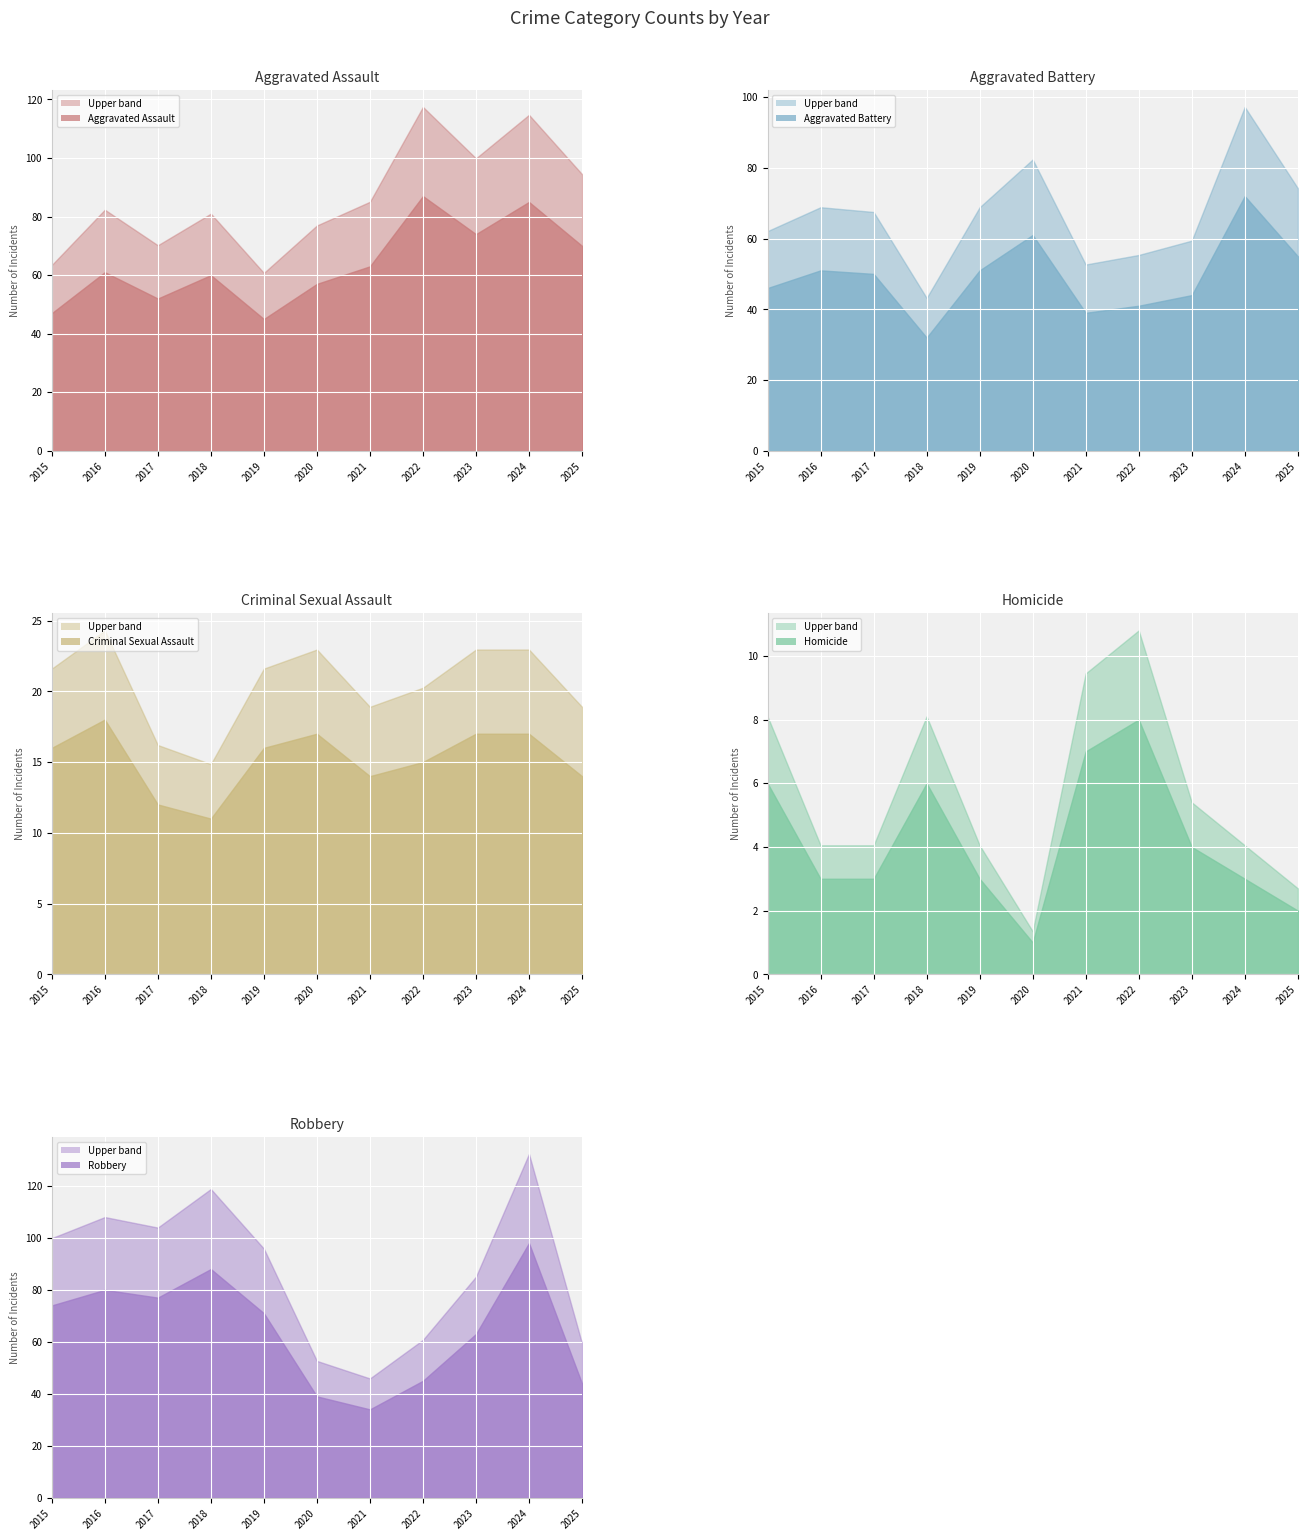

What is the value of the Criminal Sexual Assault point at the 4th from the left?

11